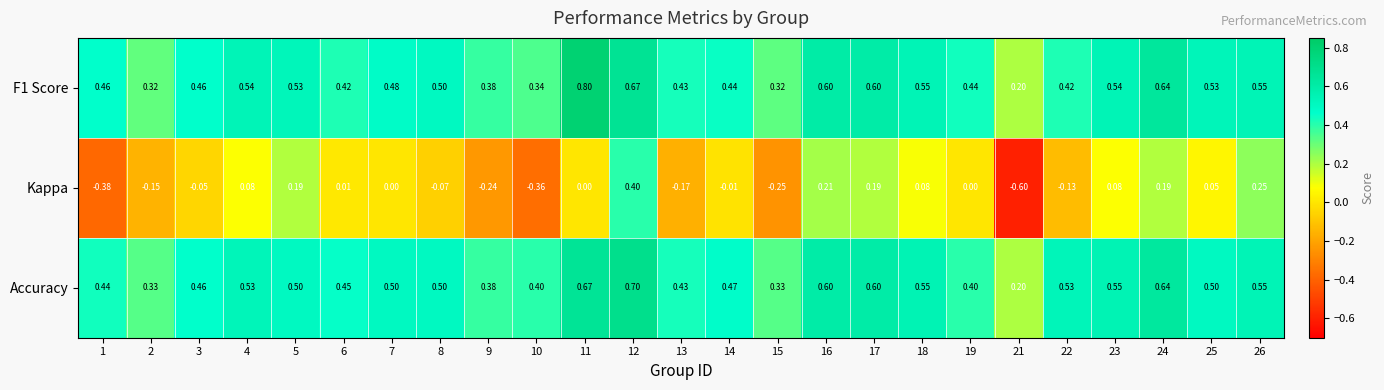

Is the value of F1 Score at 10 greater than the value of Kappa at 11?

Yes